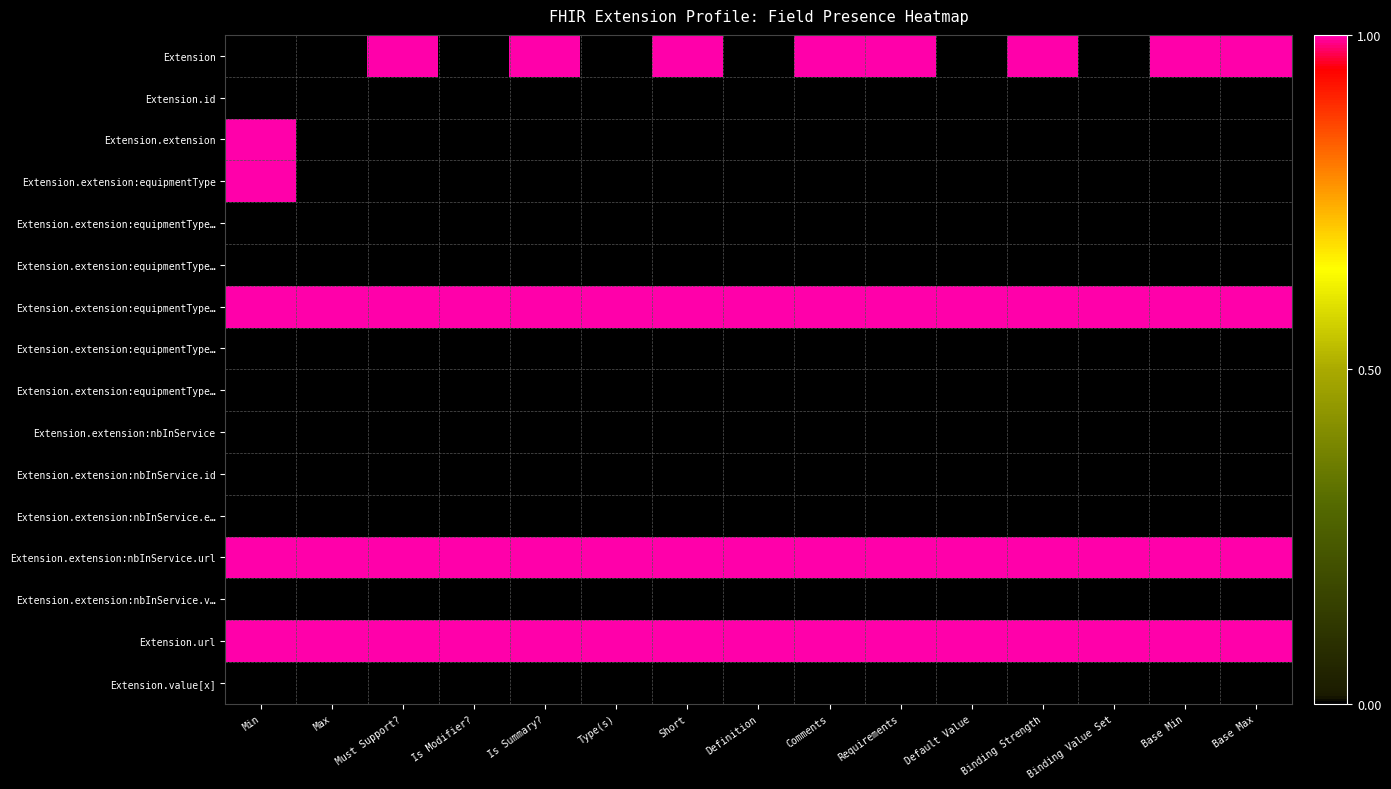

At which category is the sum across all series the highest?

Min